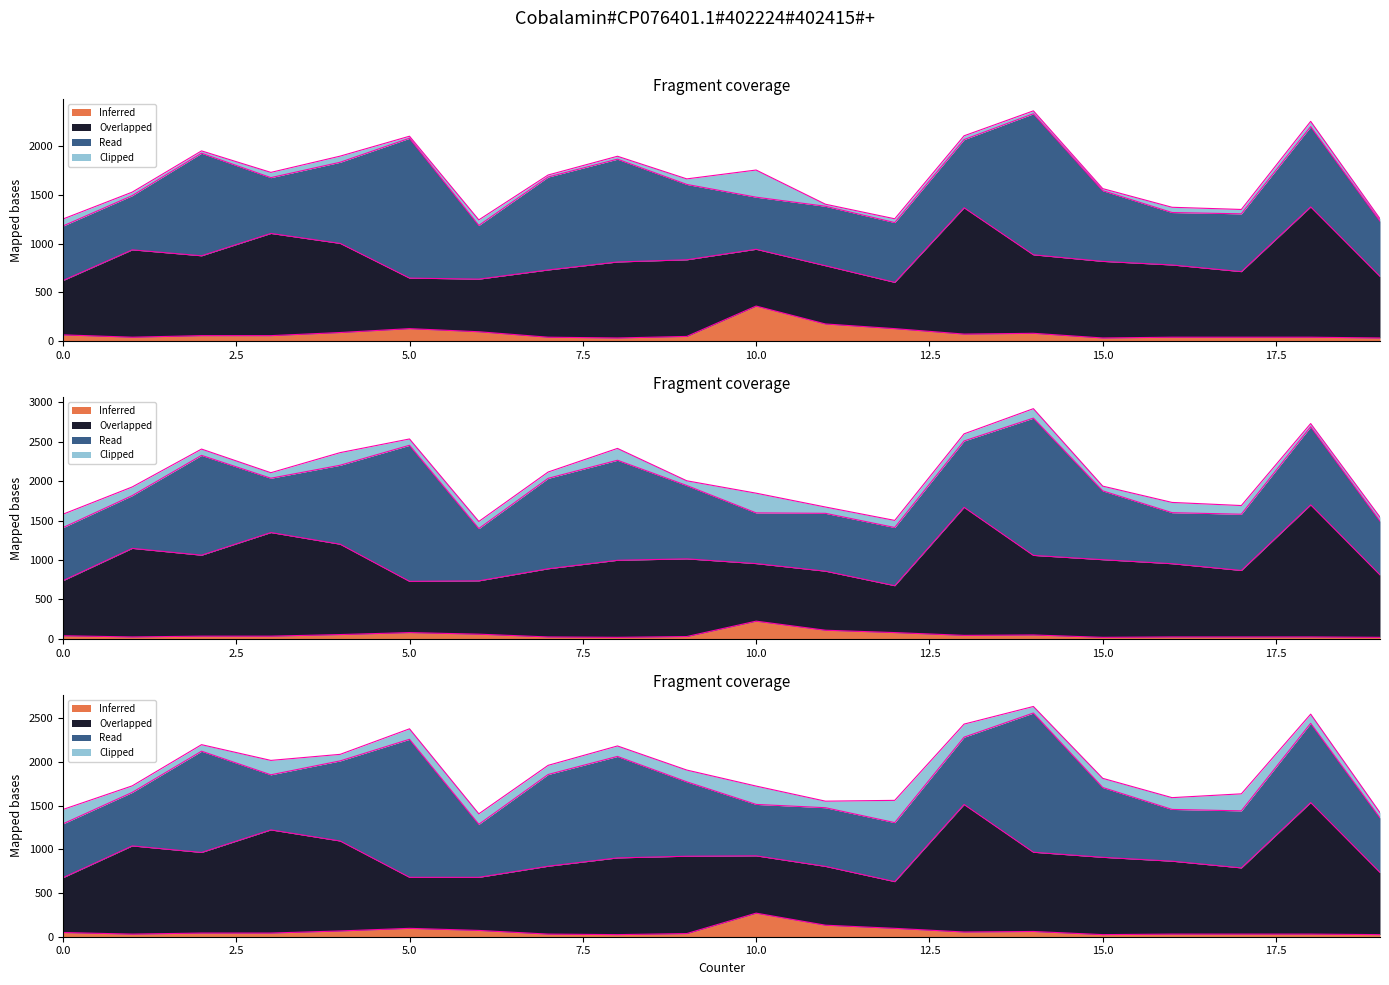

List the labels in order of start value, smallest first.

10, 16, 6, 1, 0, 19, 3, 17, 11, 12, 13, 15, 9, 18, 4, 7, 2, 8, 5, 14